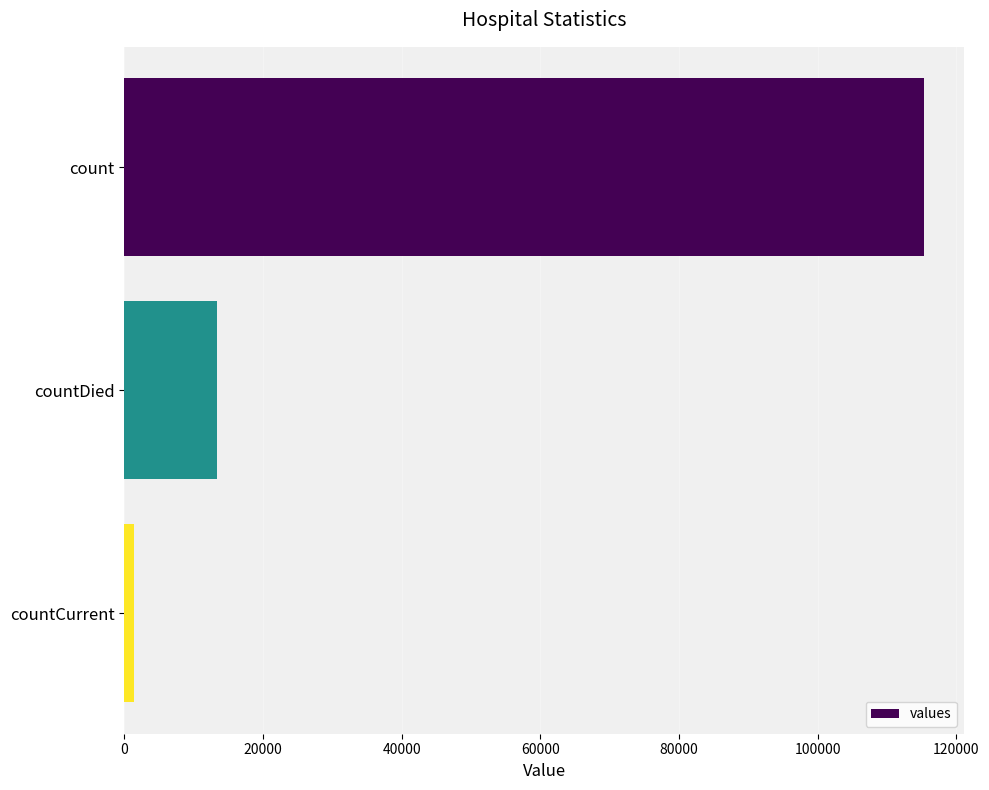

List the labels in order of value, largest first.

count, countDied, countCurrent